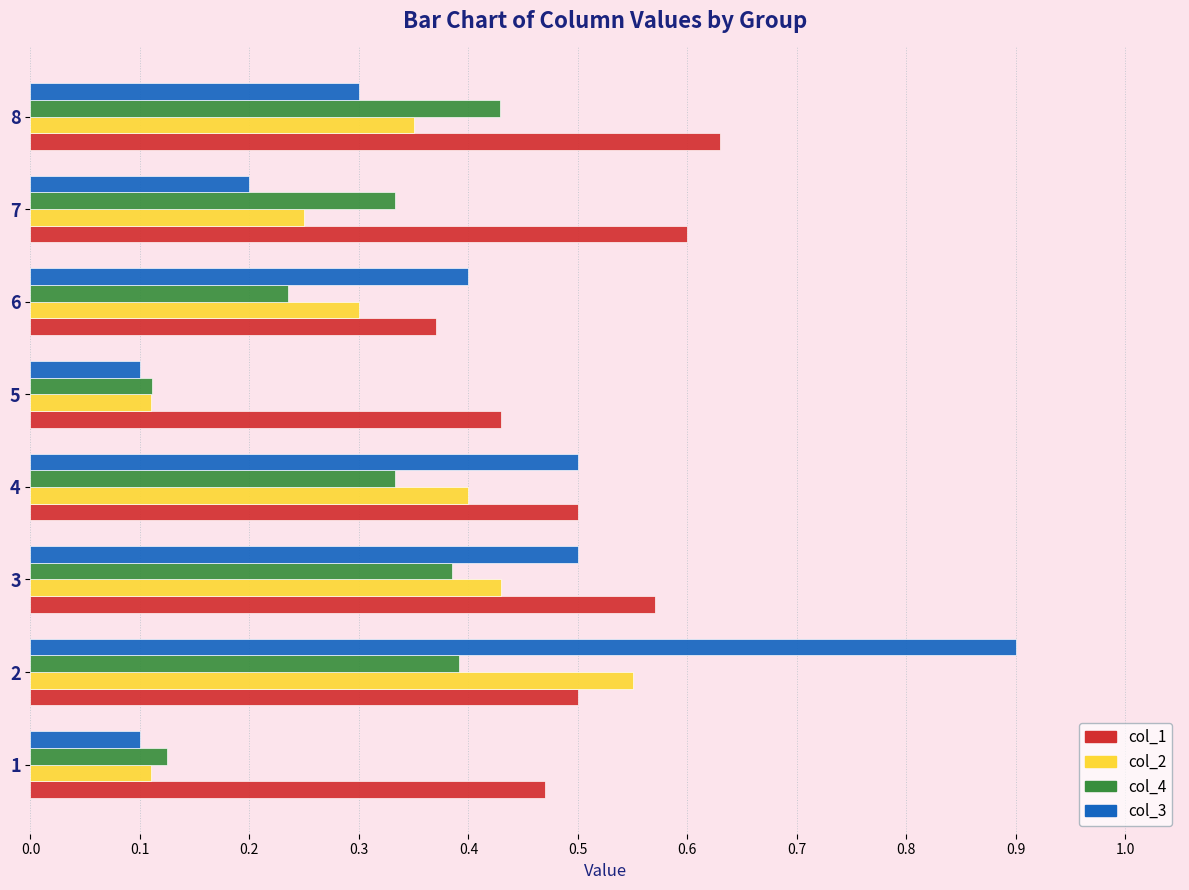

What are all the series names shown in the legend?

col_1, col_2, col_4, col_3